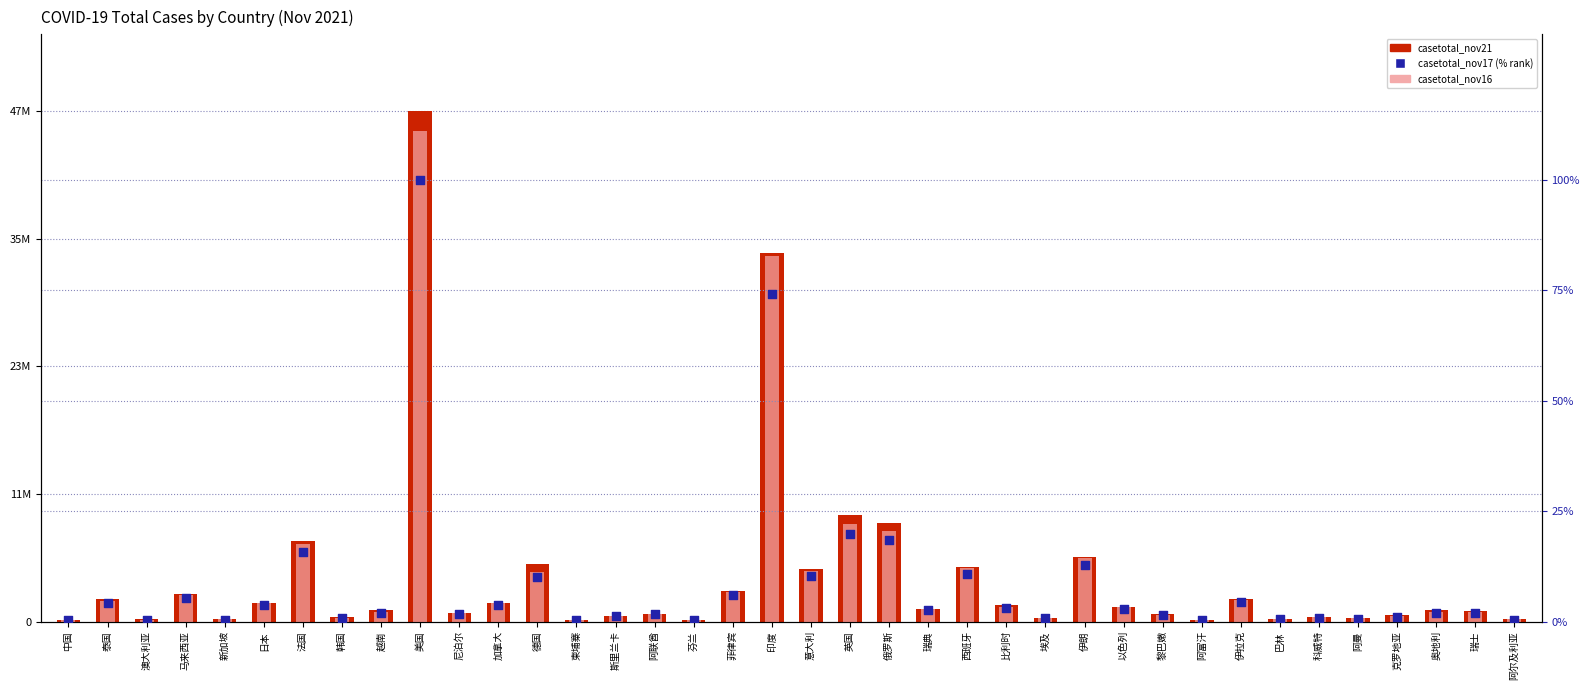

What is the total value across all series at 美国?

93834681.0